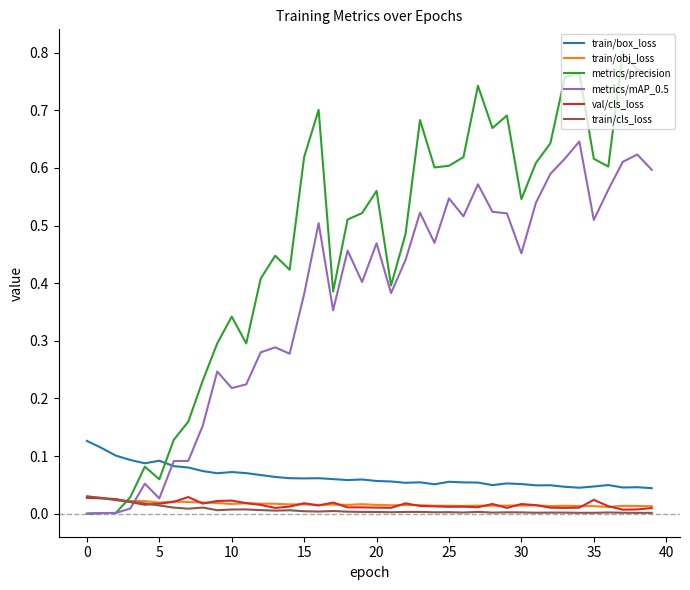

True or false: train/obj_loss and val/cls_loss cross at least once.

True